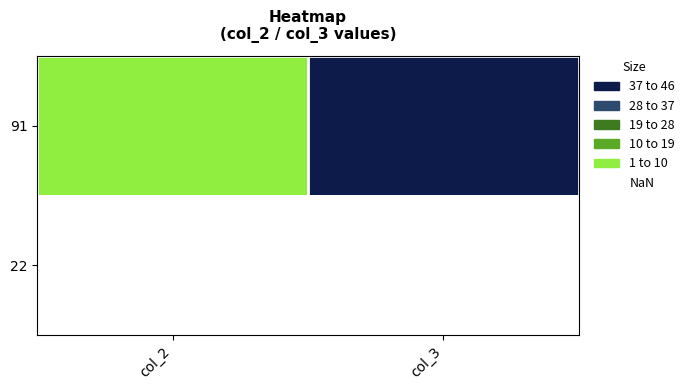

Rank the series at col_3 from highest to lowest value.

91, 22